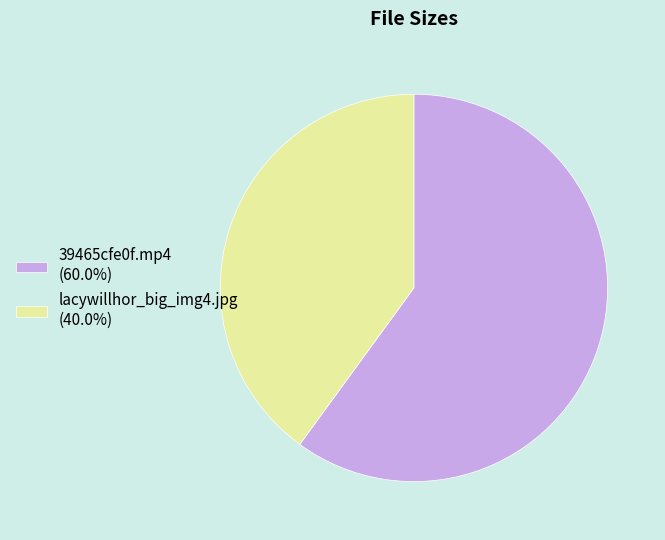

Count the number of slices in the pie.

2